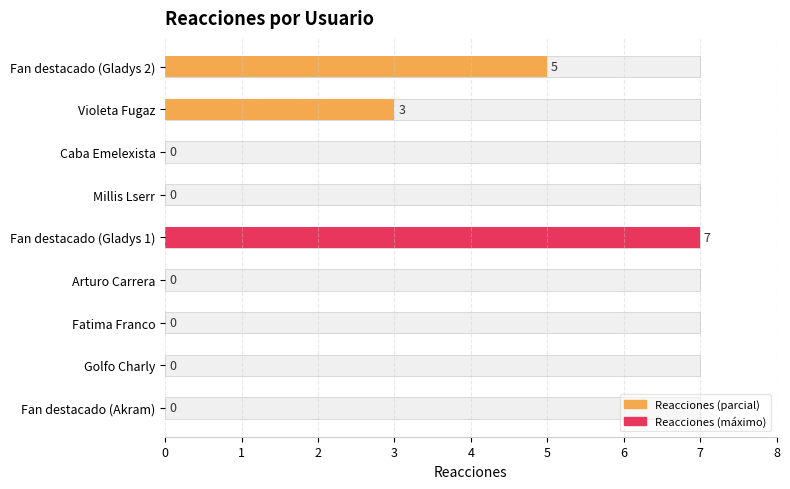

How many data points are above 0?

3